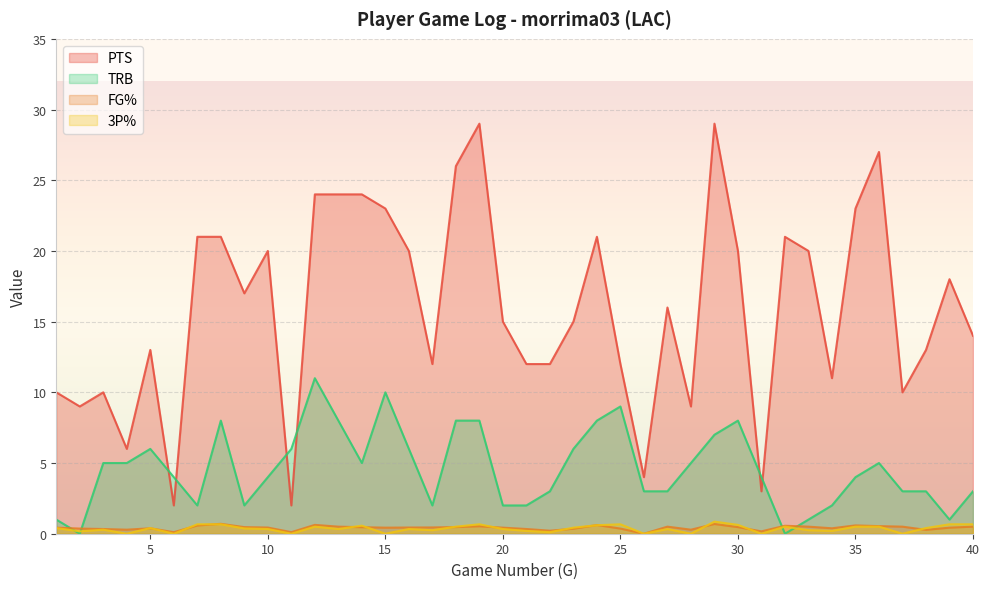

What is the average value of the 3P% series?

0.4